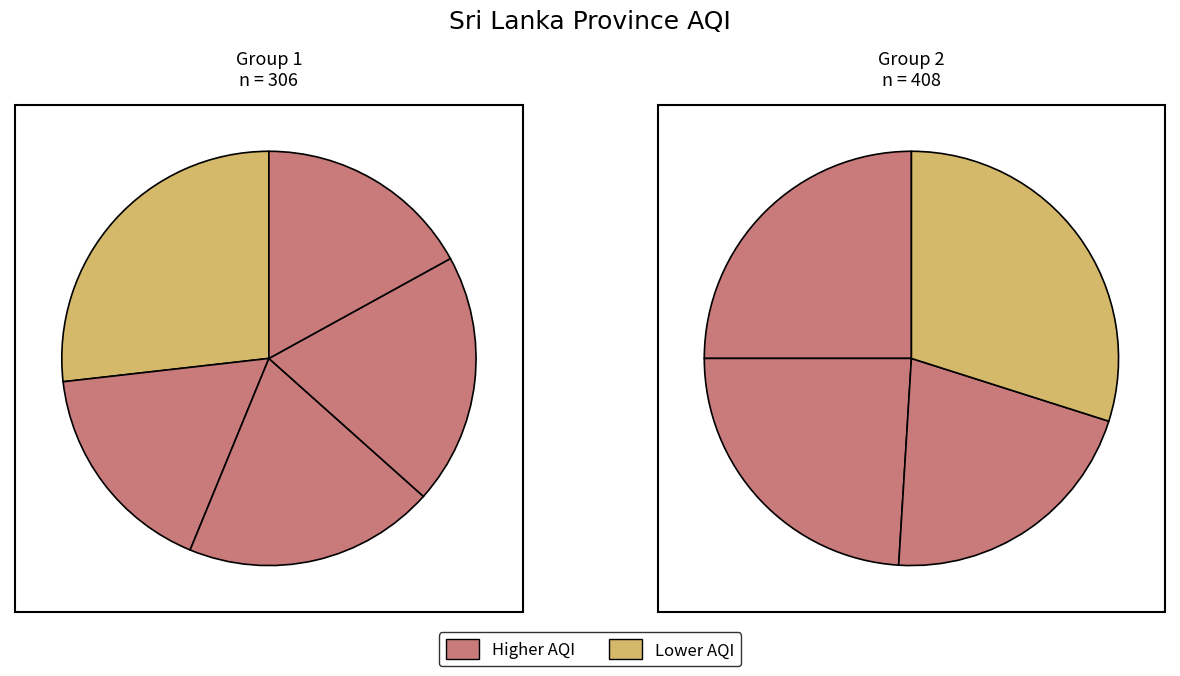

How many segments does this pie chart have?

9